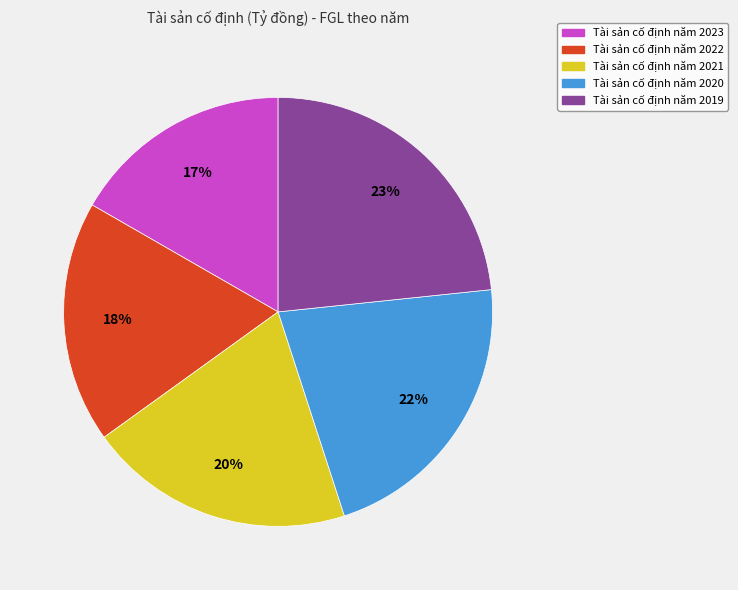

Which category has the biggest portion of the pie?

Tài sản cố định năm 2019